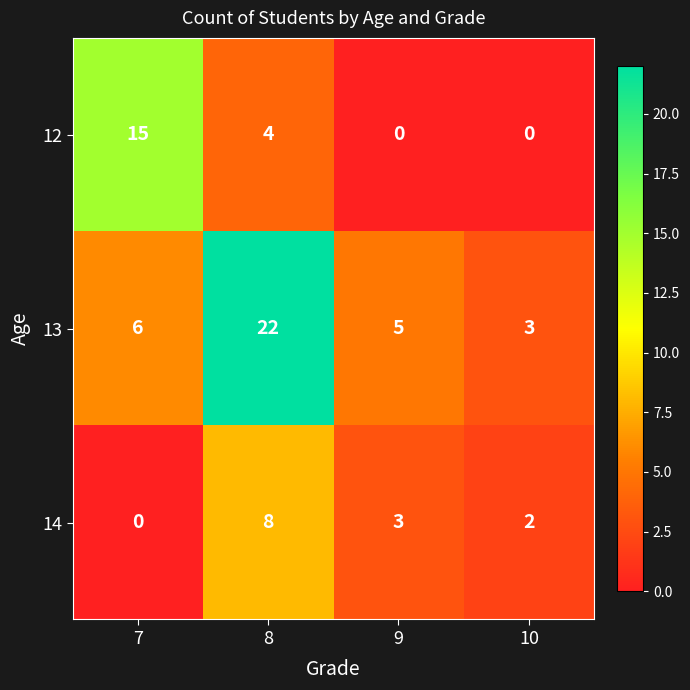

What is the greatest value displayed?

22